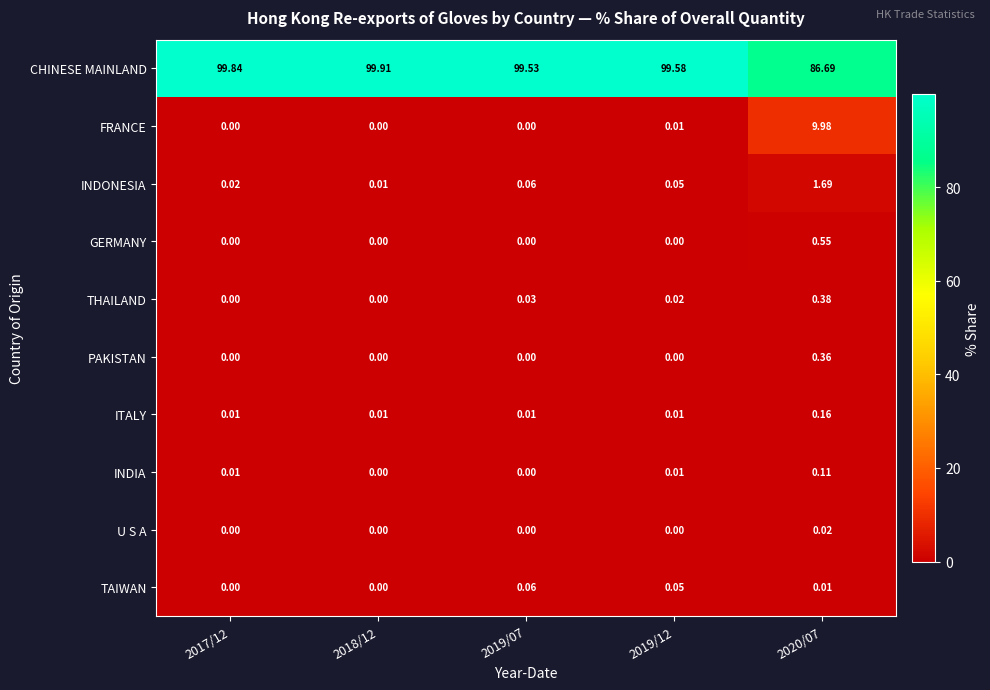

Which series changed the most between 2017/12 and 2019/07?

CHINESE MAINLAND